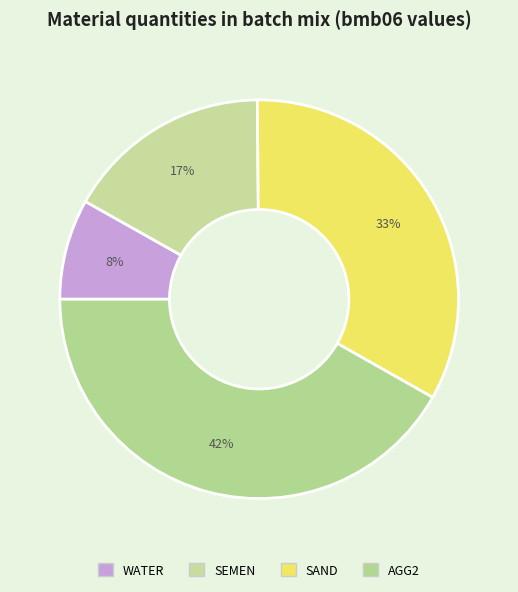

To the nearest percent, what is the average slice percentage?

25%